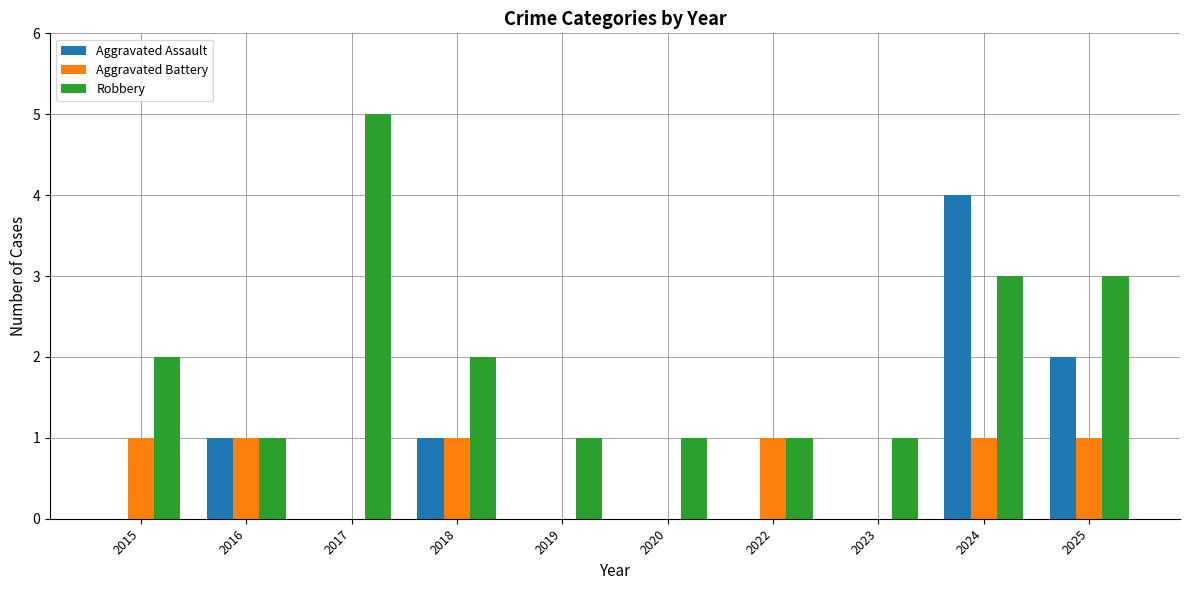

How many groups of bars are there?

10